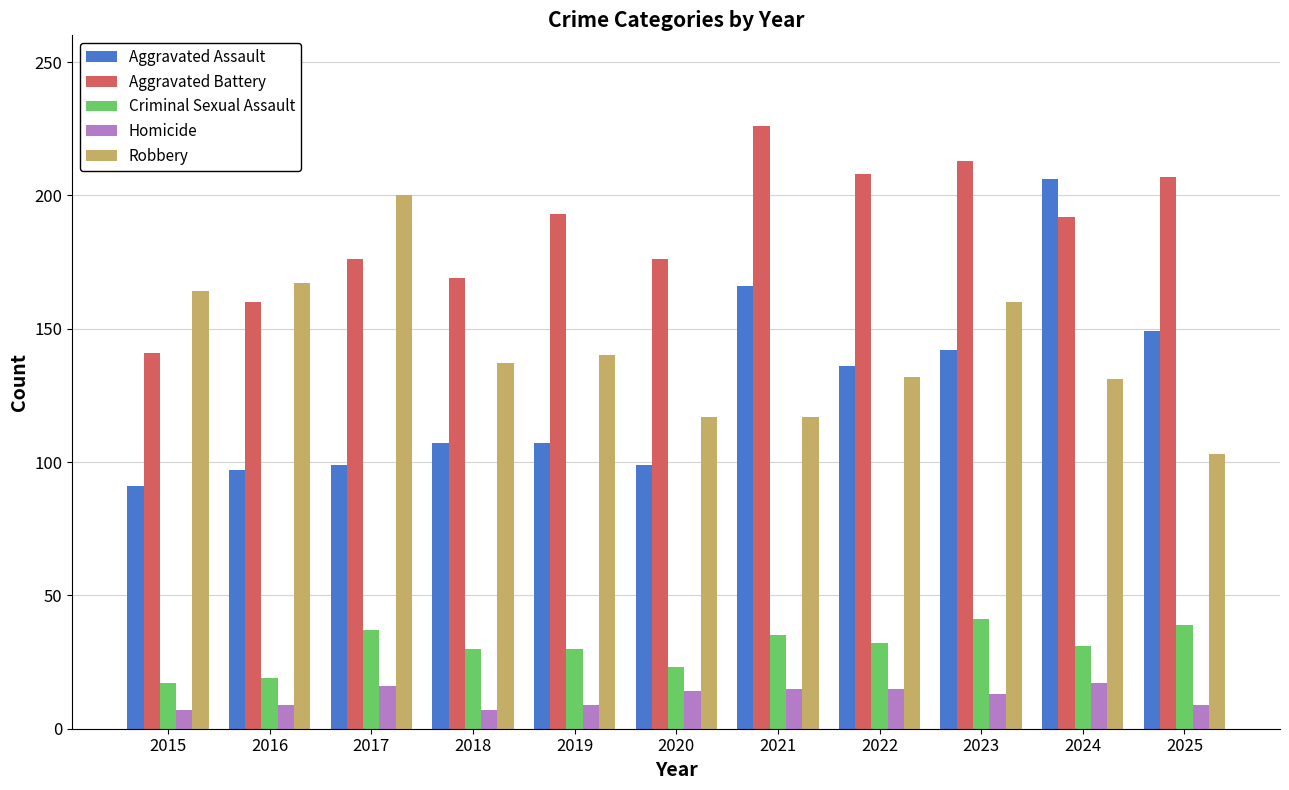

How many categories are shown in the chart?

11